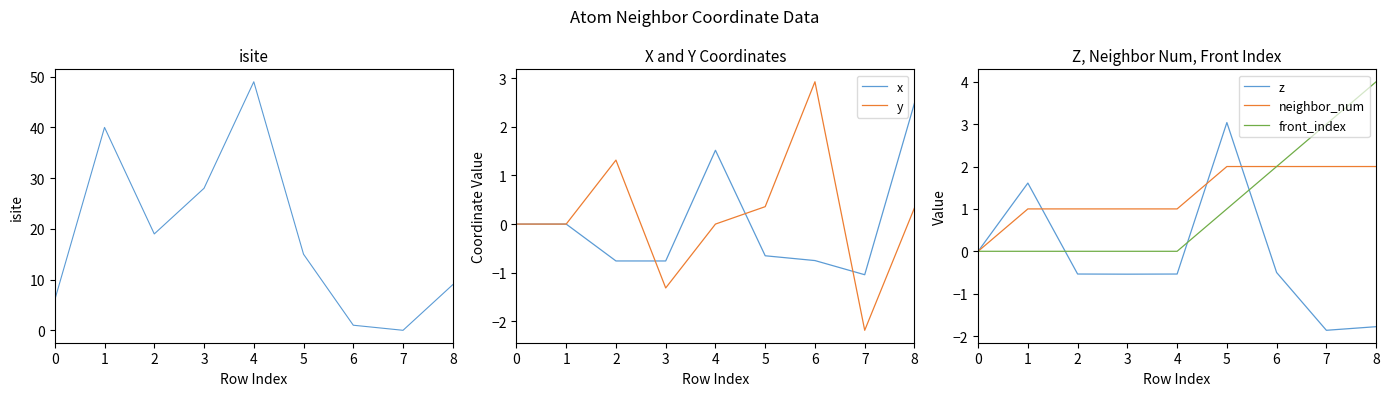

Between 4 and 7, which series saw the biggest shift?

isite